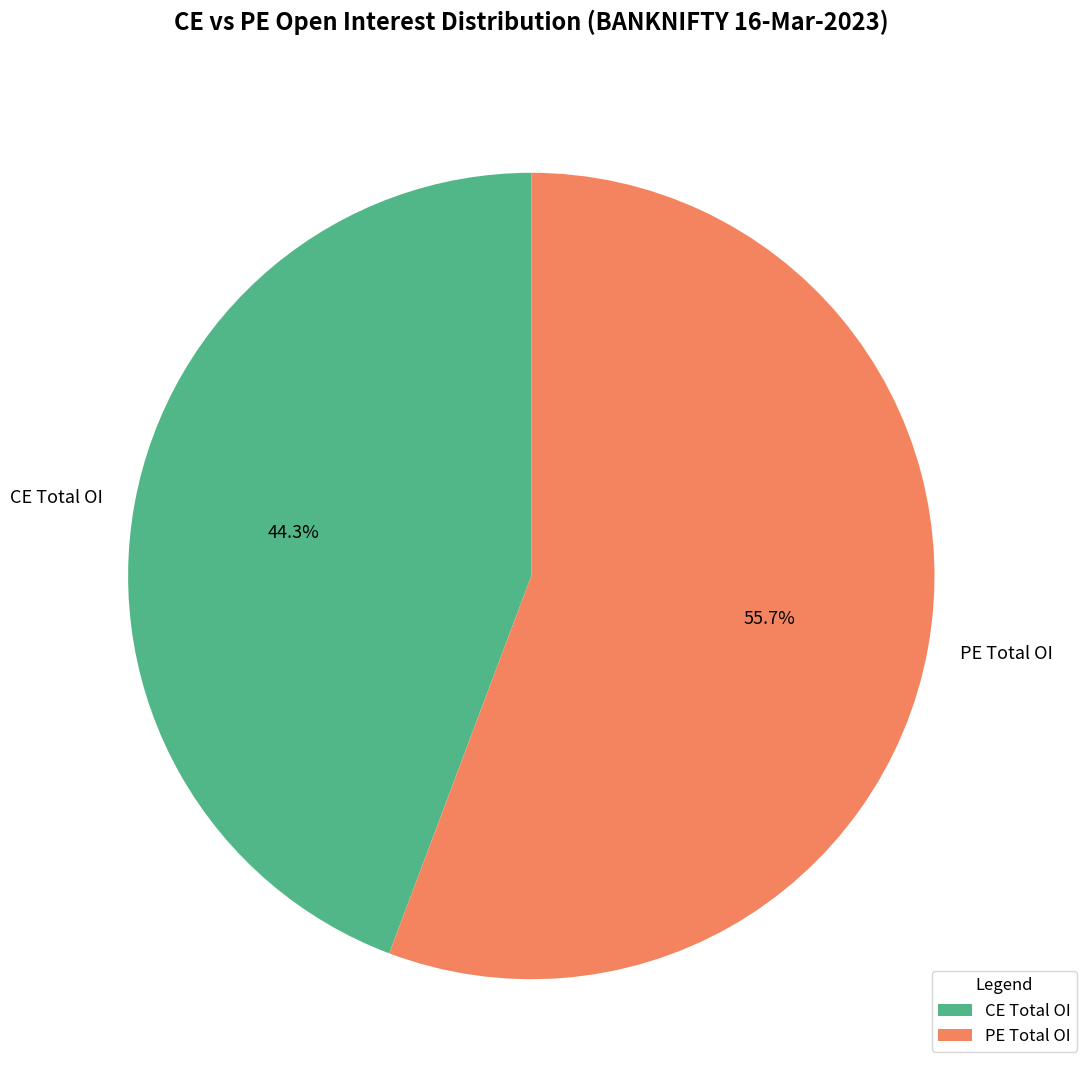

Which category has the biggest portion of the pie?

PE Total OI